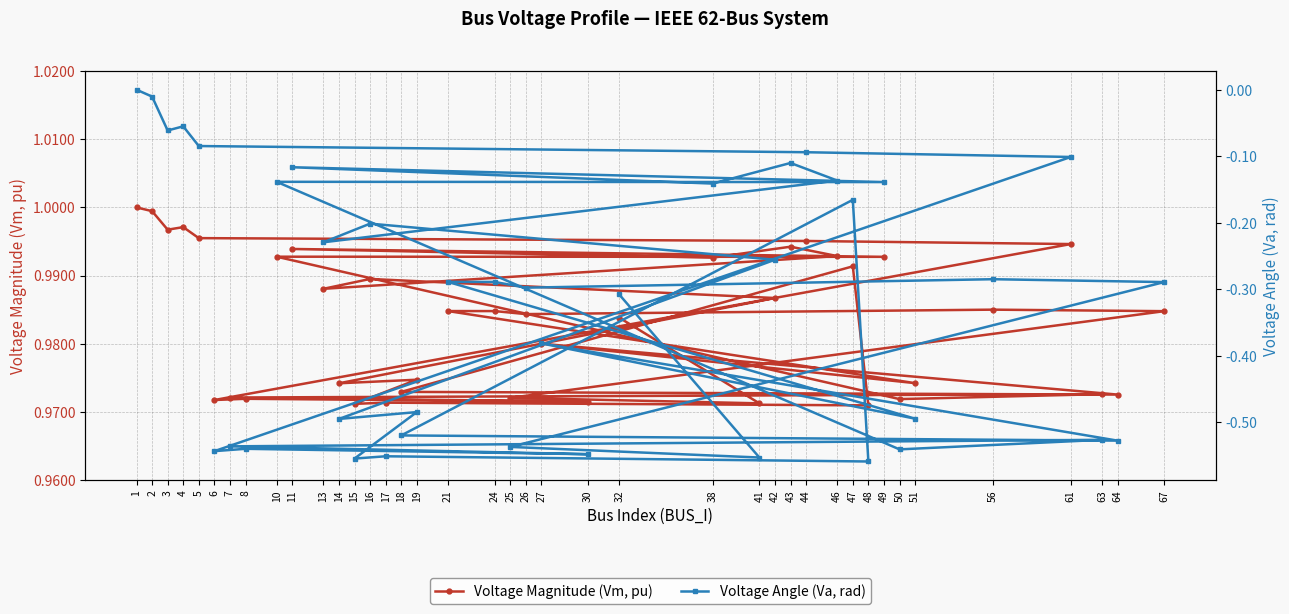

How many lines are shown in the chart?

2